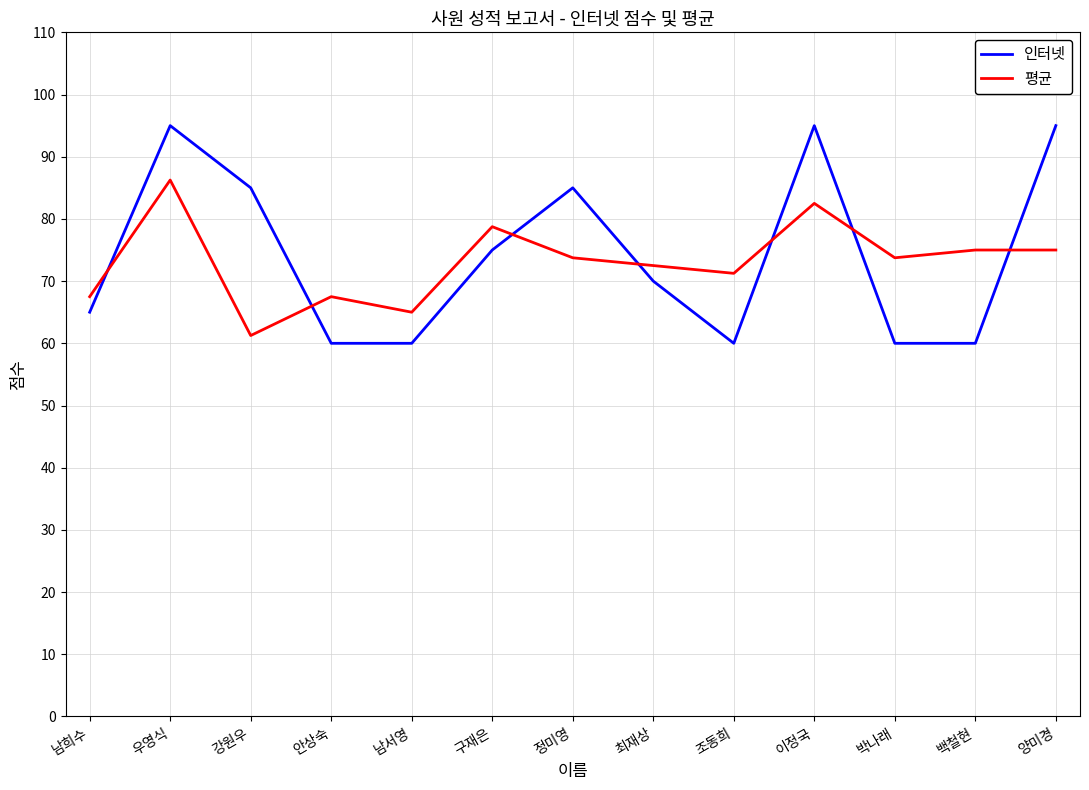

How many 인터넷 values are between 60 and 85?

10